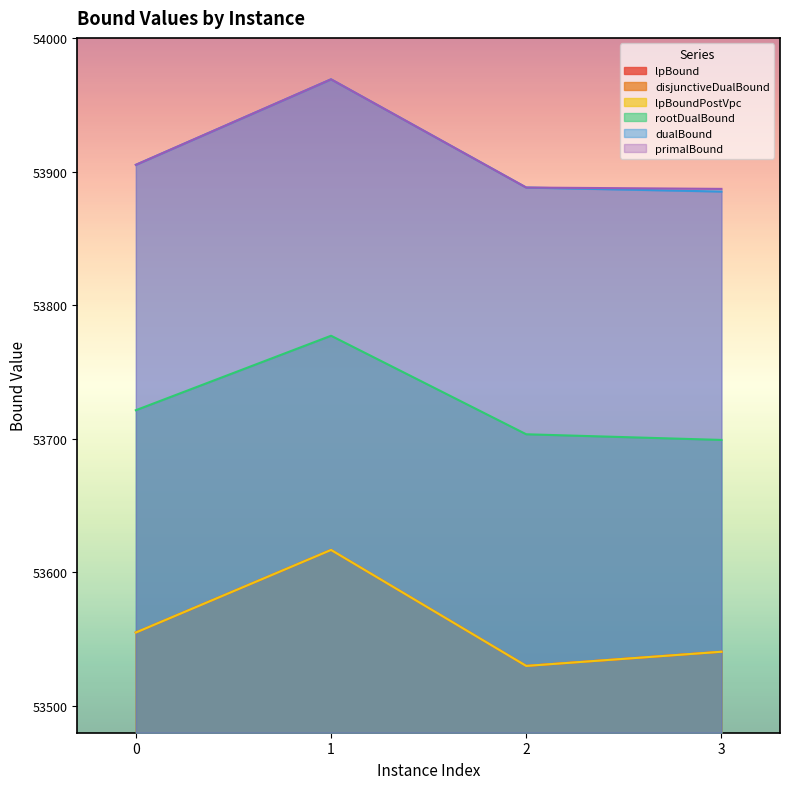

True or false: lpBoundPostVpc has a value of 22504.3 at 2.

False